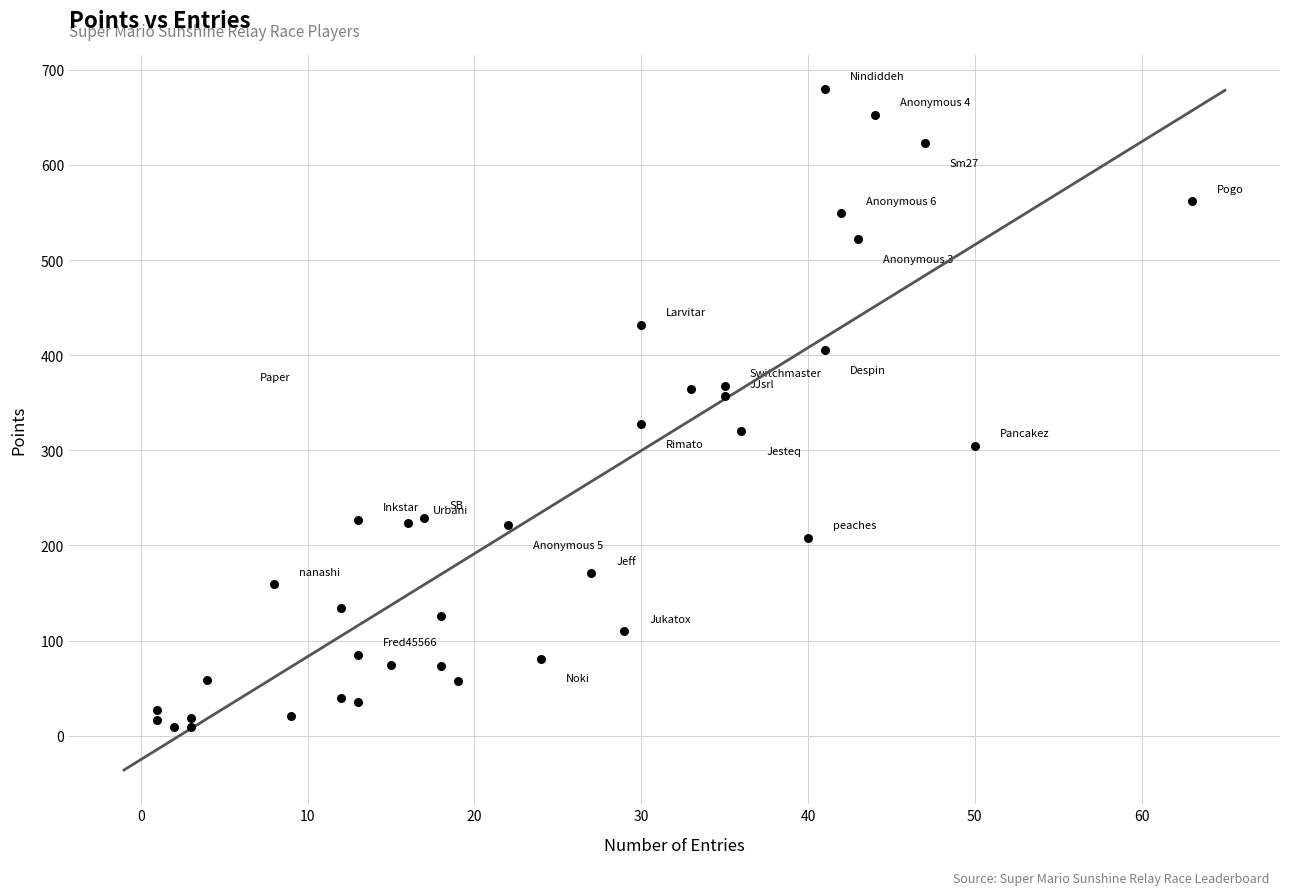

What is the range of Y values (max minus min)?

671